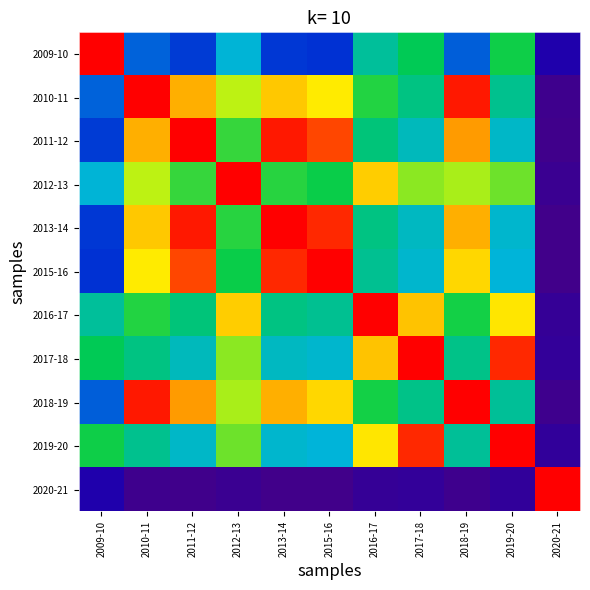

At 2015-16, list the series in order from smallest to largest.

2020-21, 2009-10, 2019-20, 2017-18, 2016-17, 2012-13, 2010-11, 2018-19, 2011-12, 2013-14, 2015-16